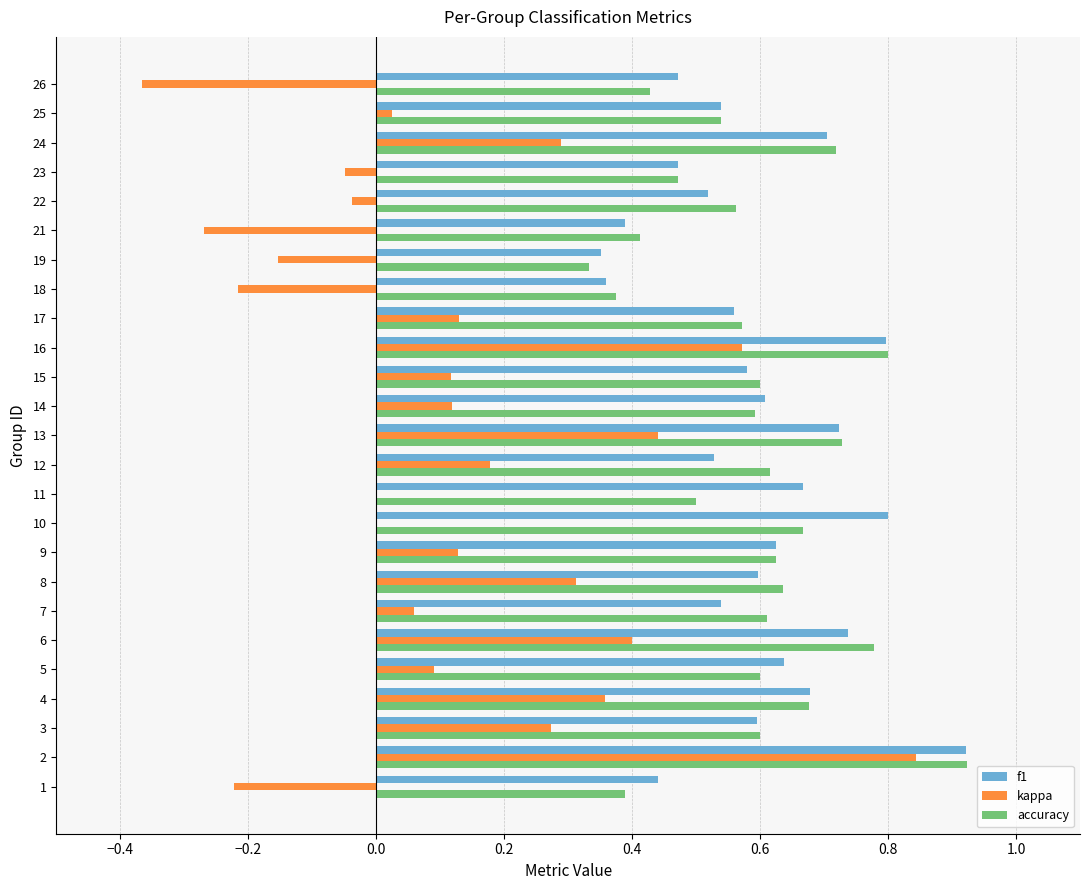

How many categories are shown in the chart?

25